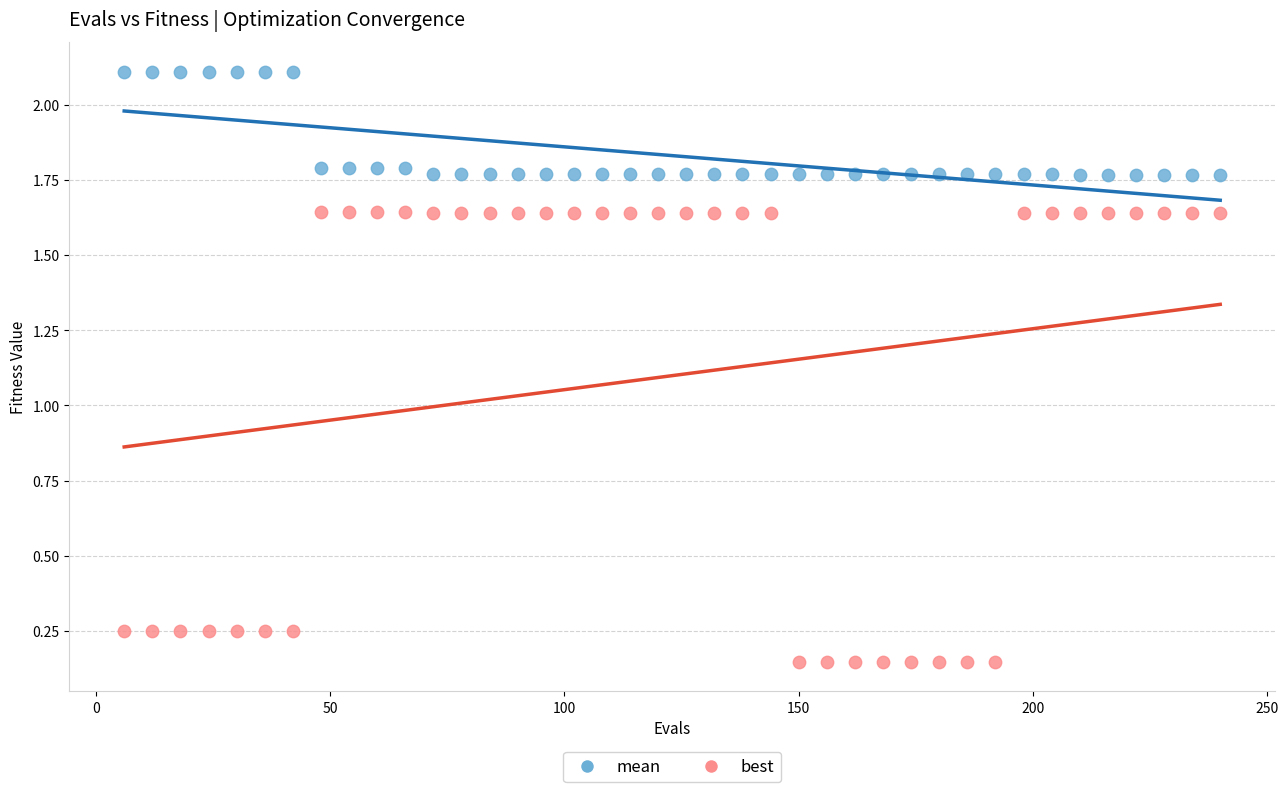

Which series contains the lowest Y value?

best